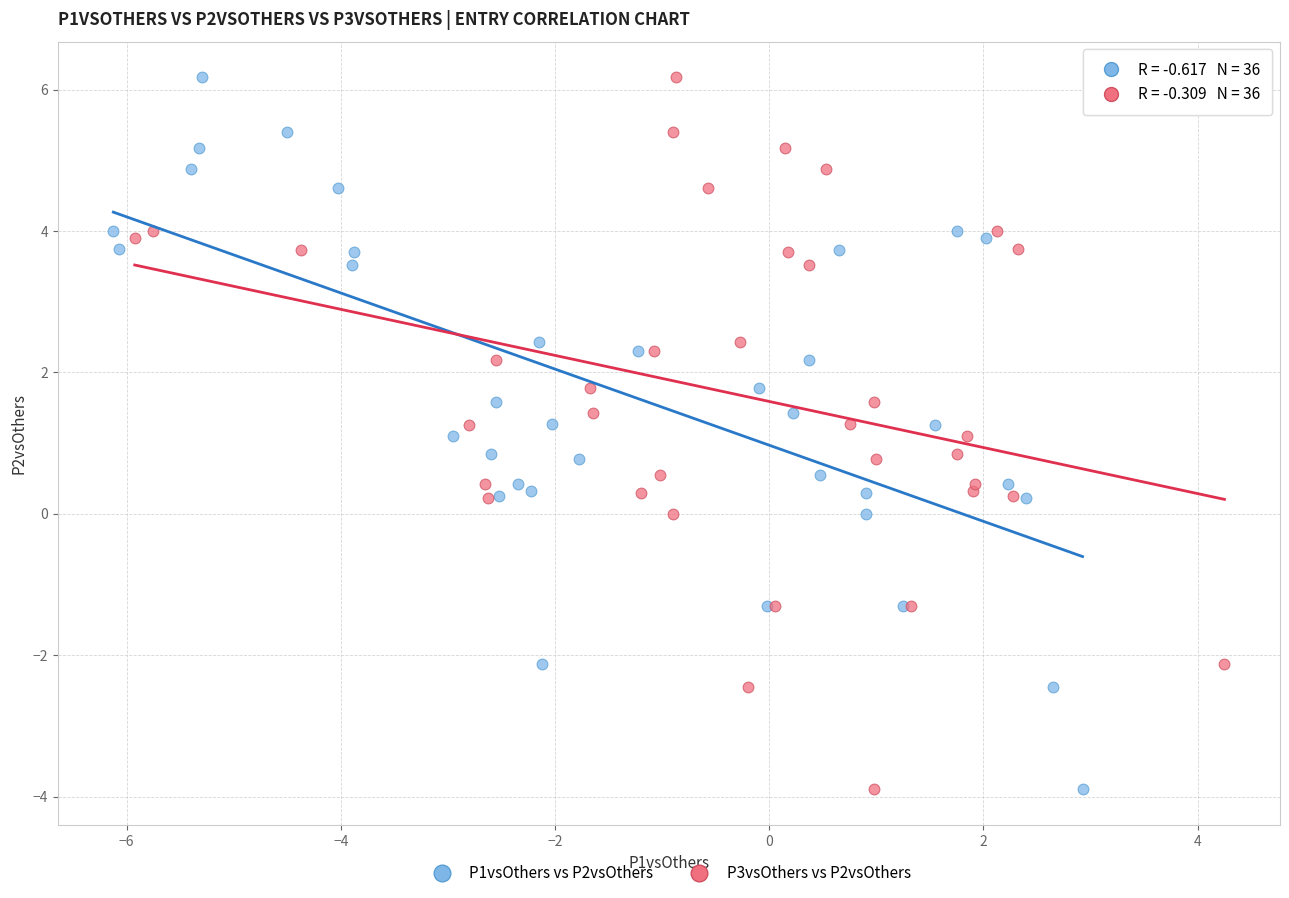

What are all the series names shown in the legend?

P1vsOthers vs P2vsOthers, P3vsOthers vs P2vsOthers